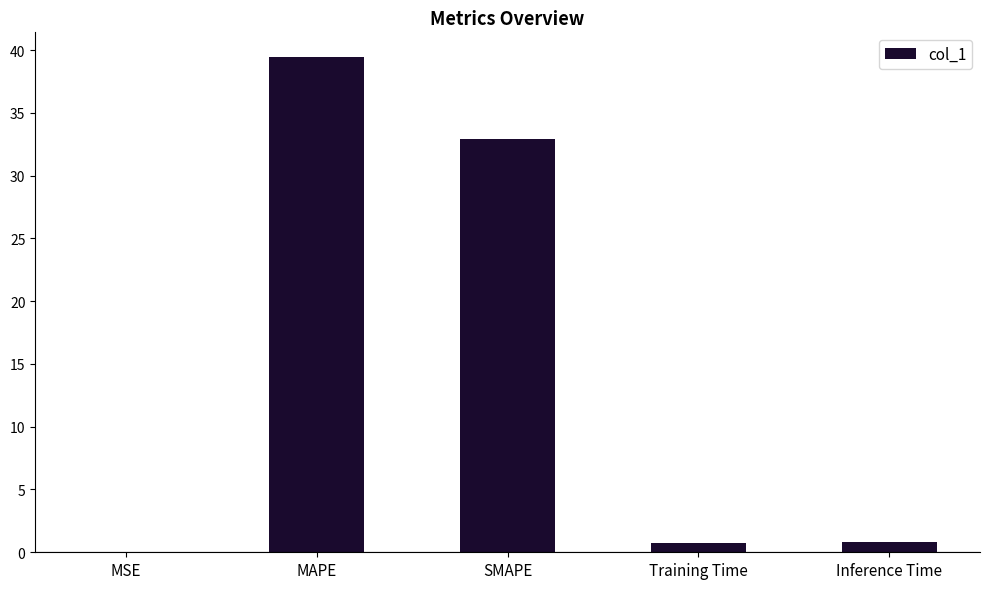

What is the sum of all values?

74.0